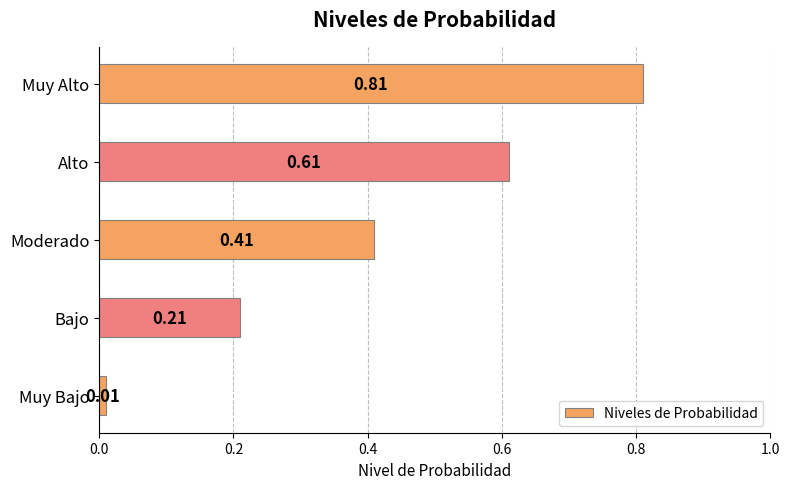

What is the change in value from Bajo to Muy Alto?

+0.6